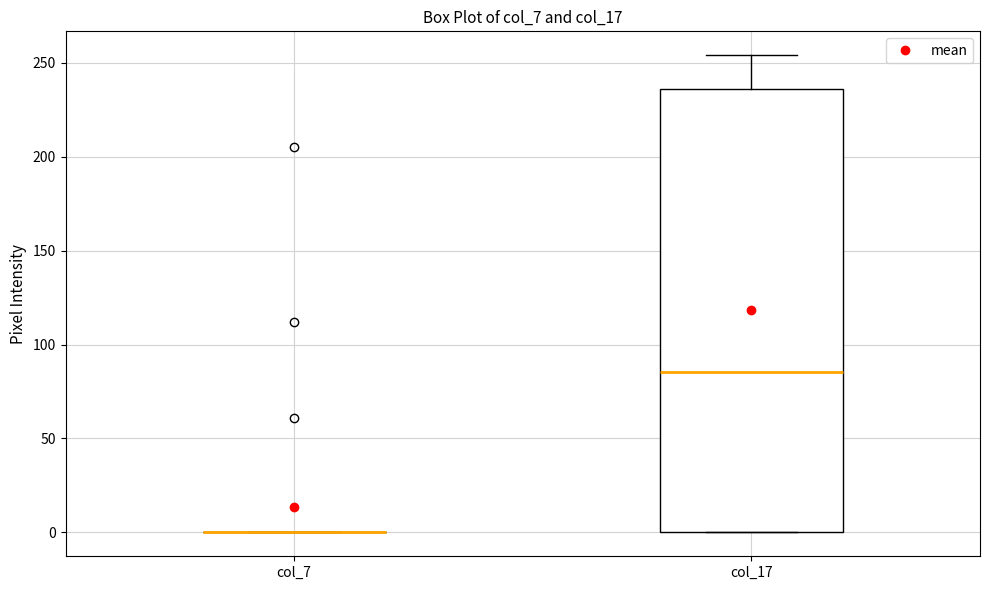

Reading left to right, read every box against the y-axis: the position of its median line, the range the box covers, and the ends of its whiskers. The values are not printed on the chart, so give them approximately, as read against the axis.

col_7: box collapsed to a line at 0, whiskers 0 to 0
col_17: median 85, box 0 to 235, whiskers 0 to 255